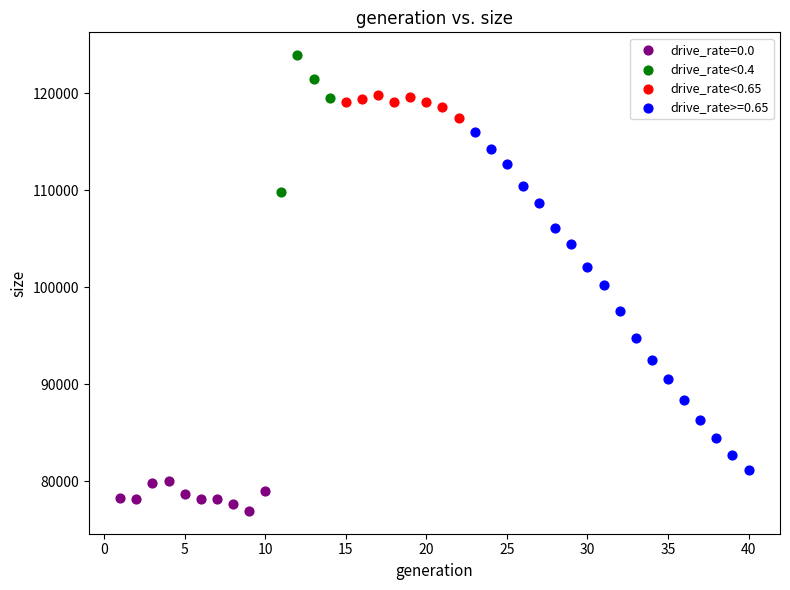

Which series has the widest spread of Y values?

drive_rate>=0.65